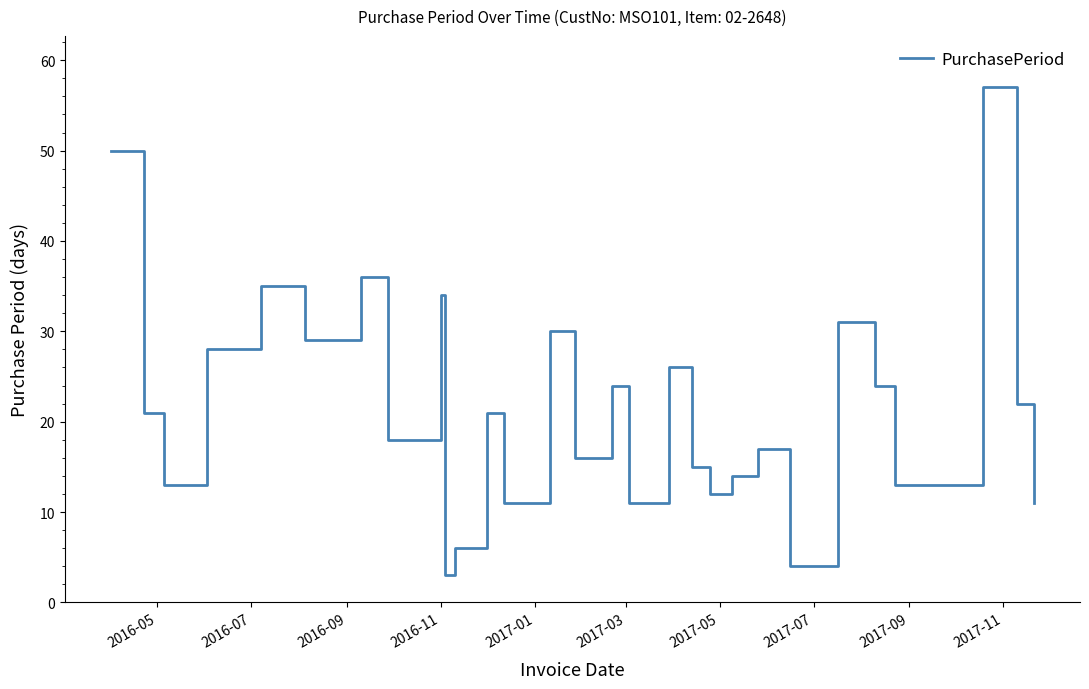

What is the sum of all values?

649